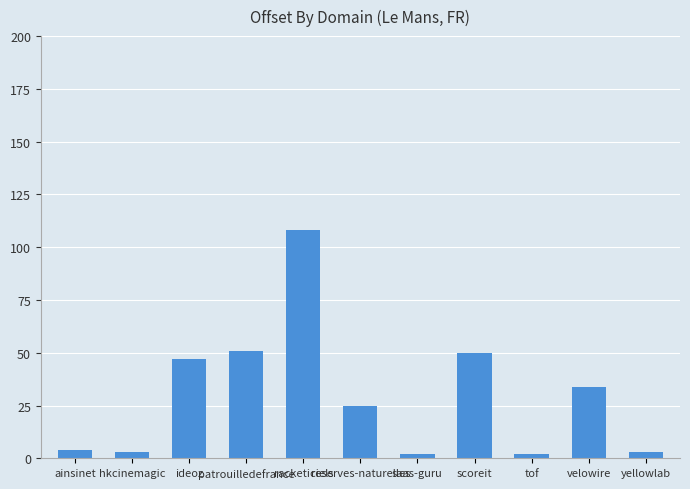

Between patrouilledefrance and yellowlab, which is larger?

patrouilledefrance